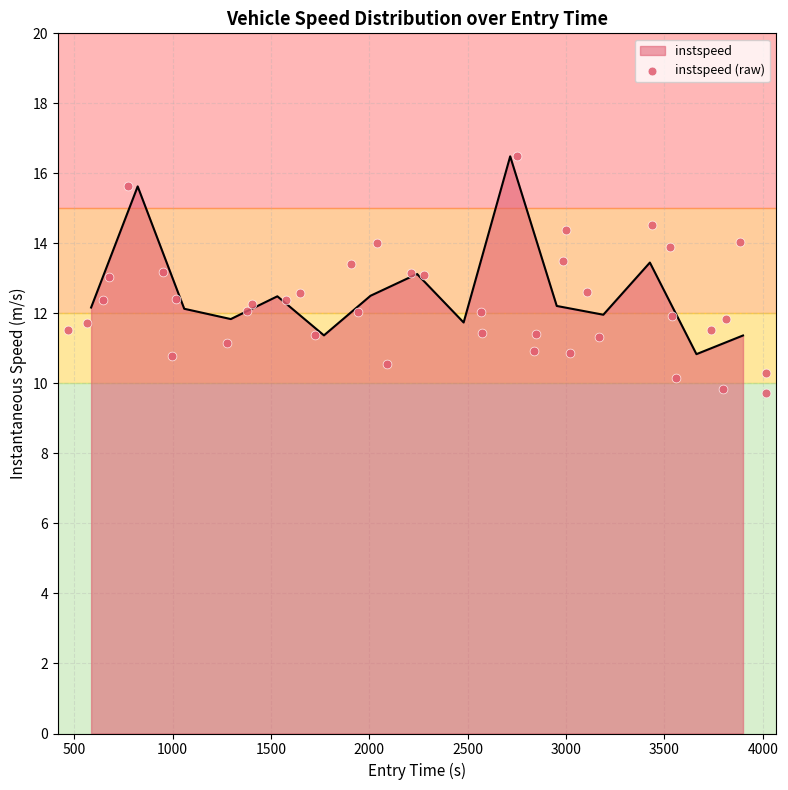

What is the lowest value of the instspeed series?

10.8